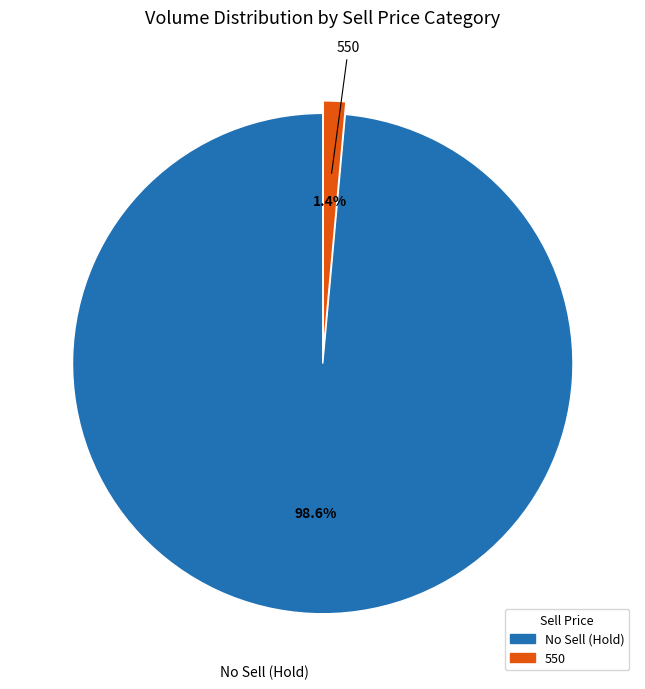

Is there any slice that represents more than half of the pie?

Yes